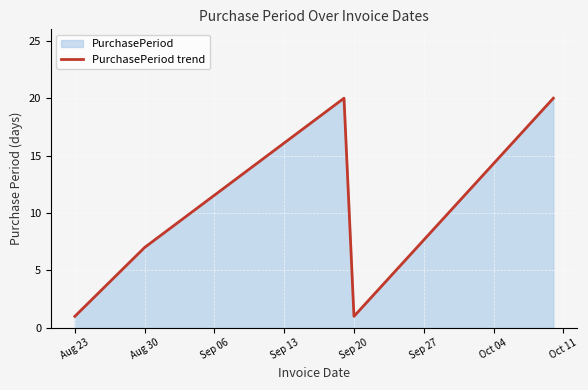

Does the chart display data point markers on the line(s)?

No